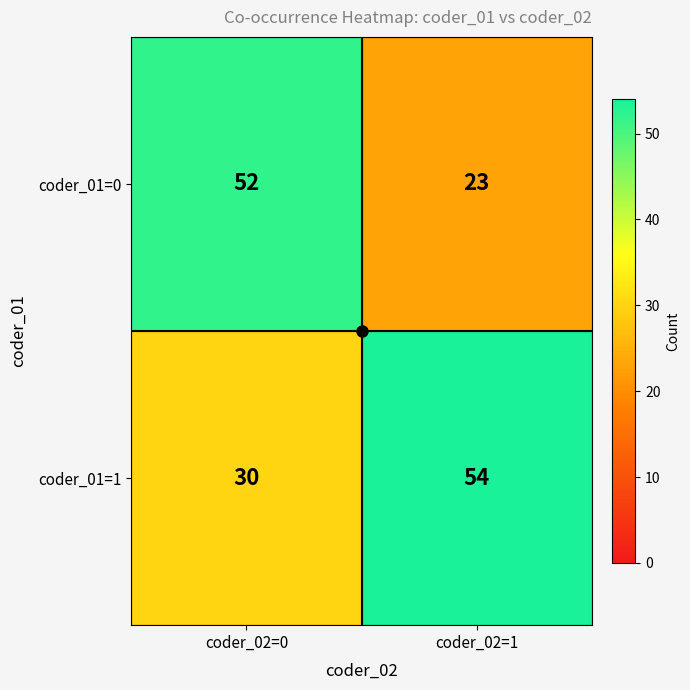

Rank the series by their average value, from highest to lowest.

coder_01=1, coder_01=0